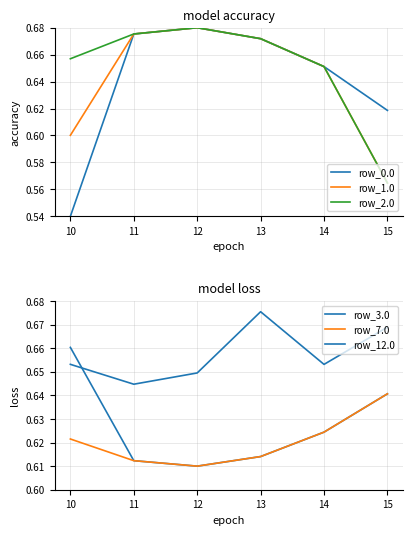

What is the total value across all series at 15?

3.7